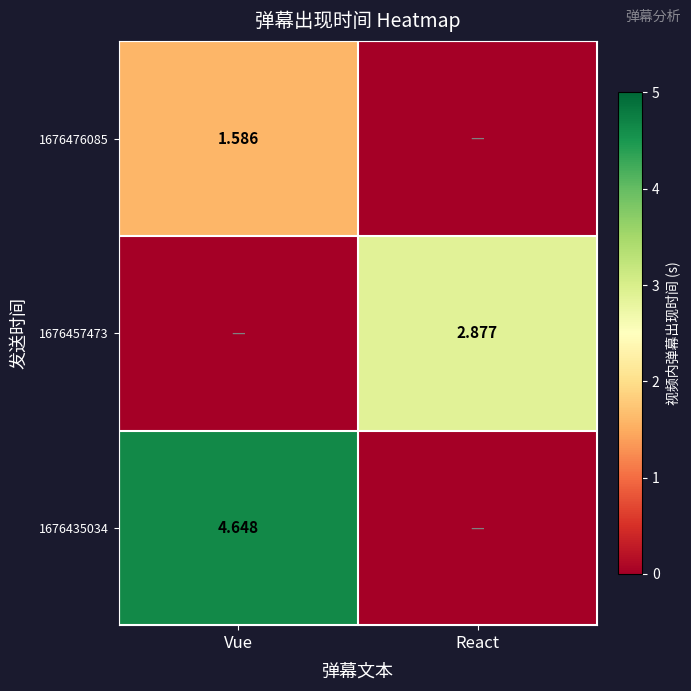

Is the value of 1676476085 at Vue greater than the value of 1676435034 at Vue?

No